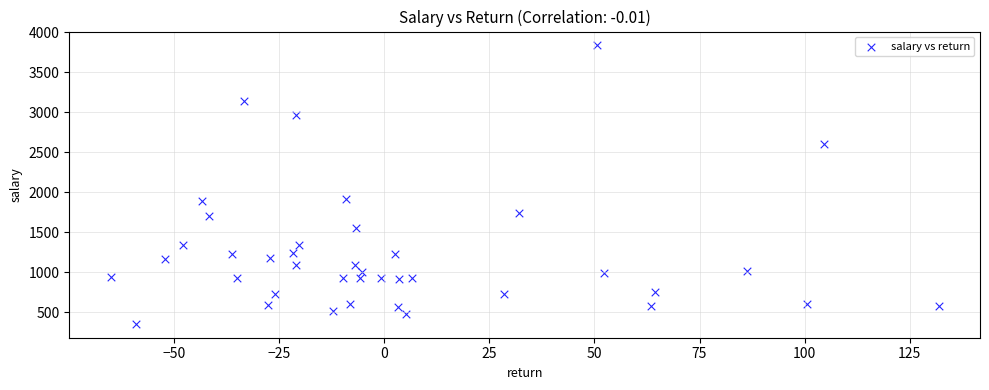

What is the range of Y values (max minus min)?

3479